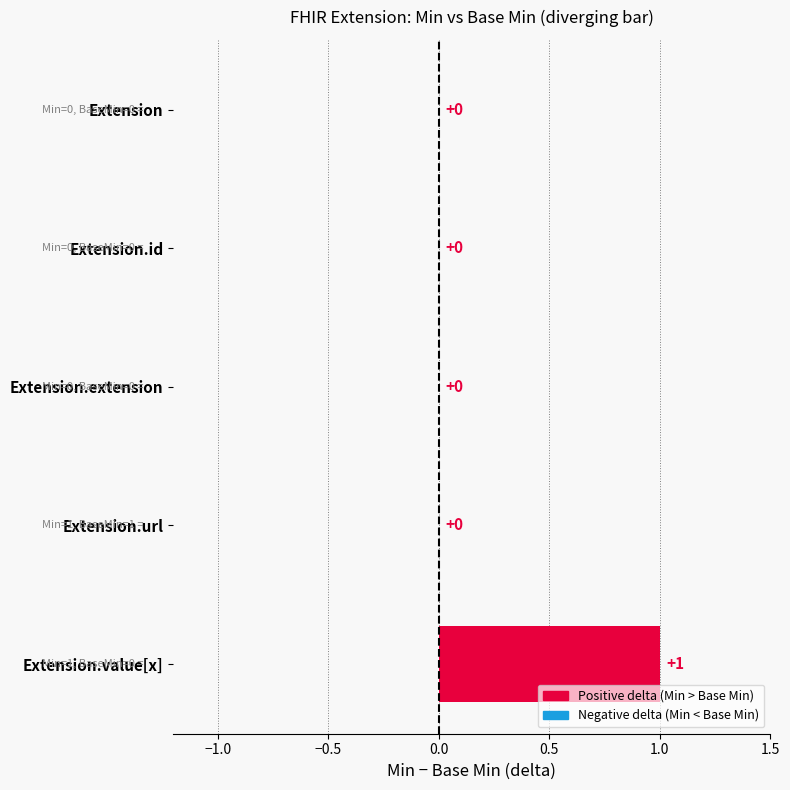

Reading left to right, extract all data points from this chart.

Min: Extension=0	Extension.id=0	Extension.extension=0	Extension.url=1	Extension.value[x]=1
Base Min: Extension=0	Extension.id=0	Extension.extension=0	Extension.url=1	Extension.value[x]=0